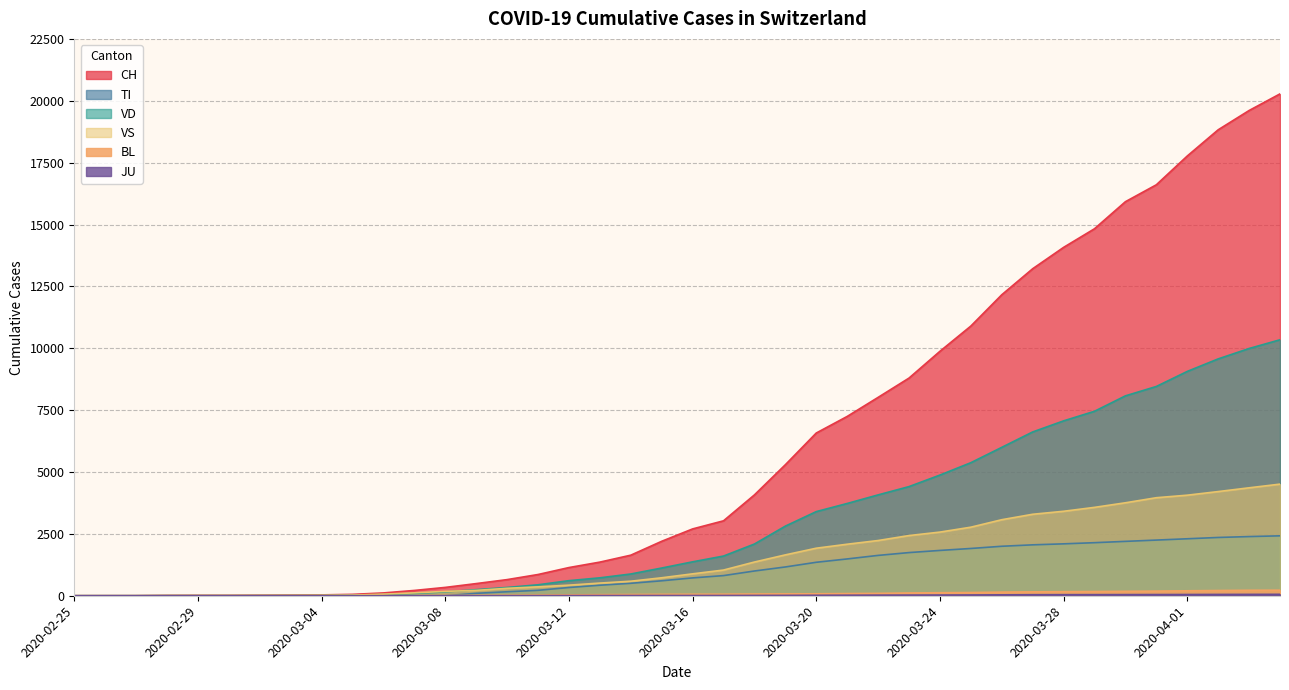

True or false: JU and BL intersect in this chart.

False